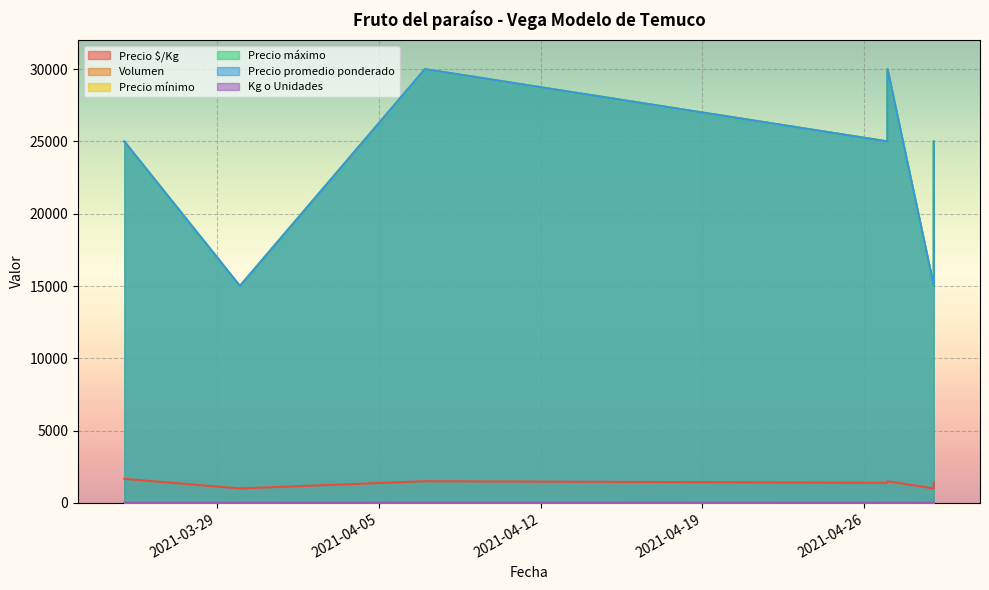

What are all the series names shown in the legend?

Precio $/Kg, Volumen, Precio mínimo, Precio máximo, Precio promedio ponderado, Kg o Unidades